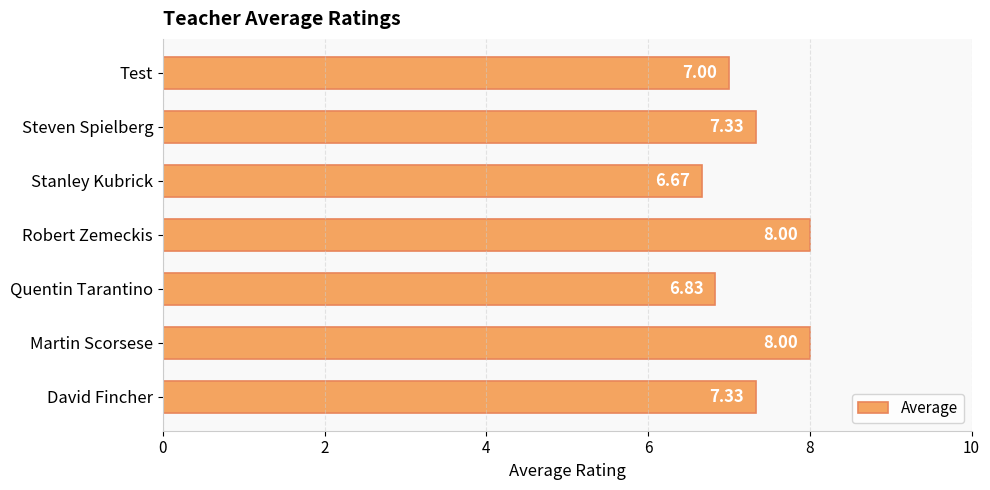

What is the smallest value displayed?

6.7